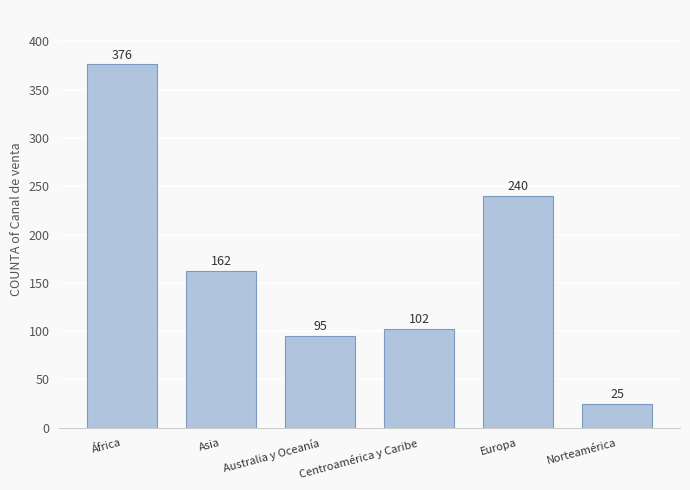

What is the change in value from África to Australia y Oceanía?

-281